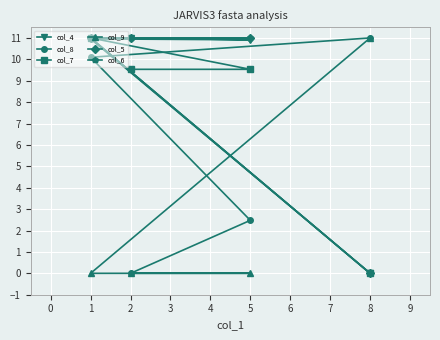

List the series in order of their peak value, lowest first.

col_4, col_8, col_7, col_9, col_5, col_6